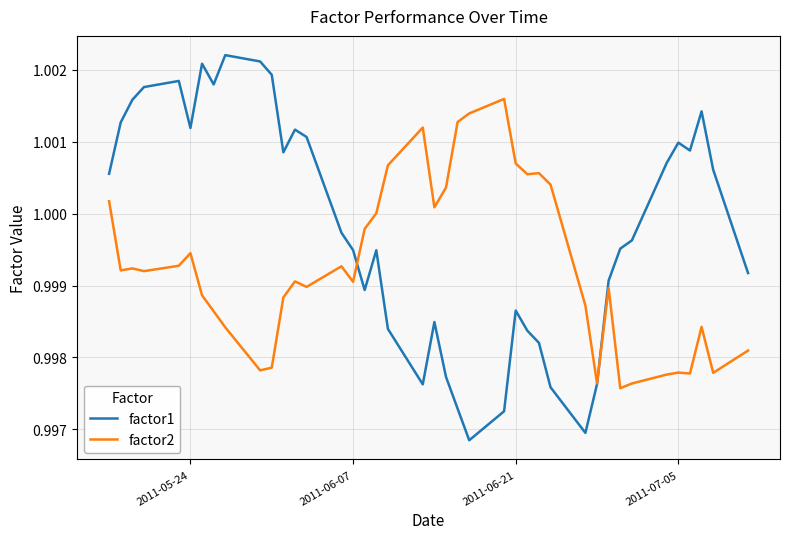

In factor1, how many points are higher than both neighbors (excluding endpoints)?

9